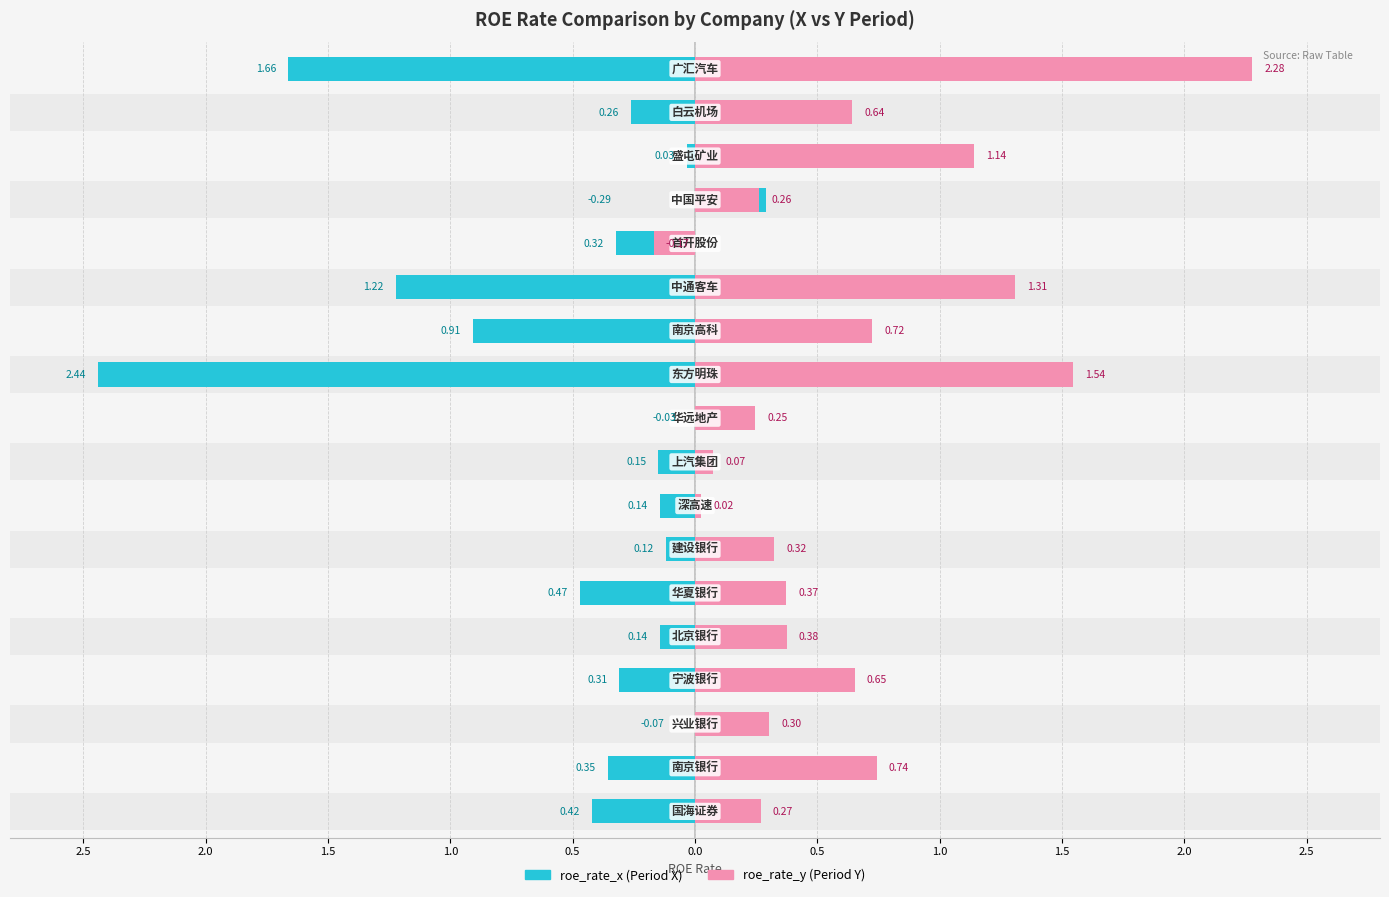

Are the bars grouped side by side (vs. stacked)?

Yes